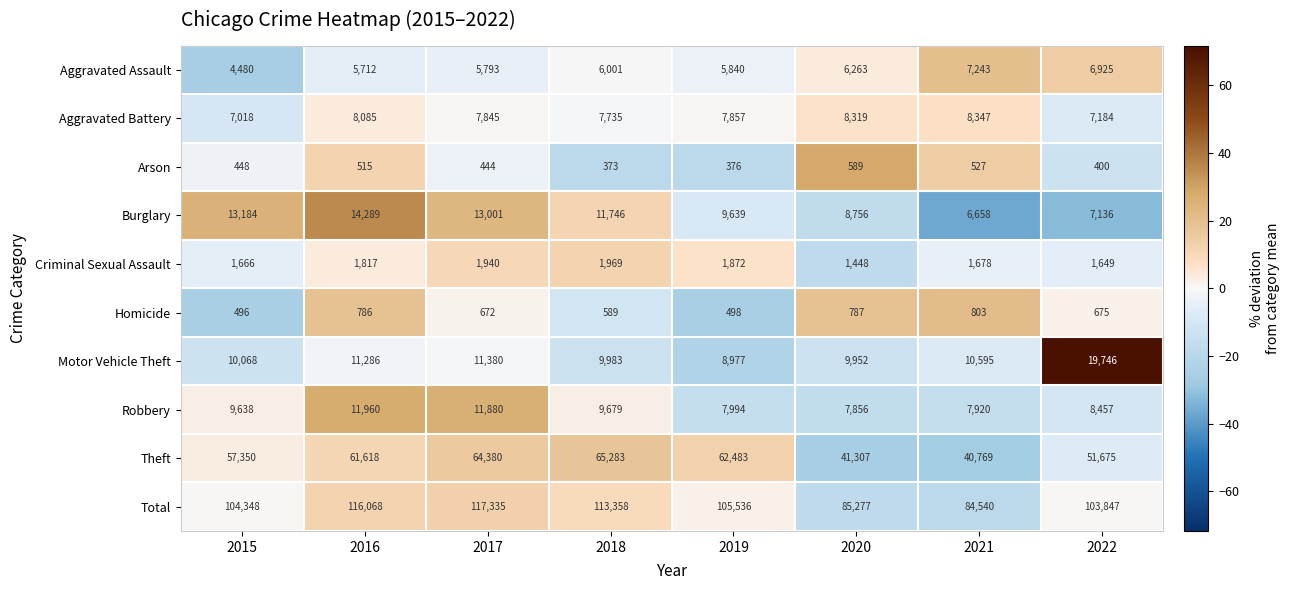

What is the spread (max minus min) of values at 2020?

84688